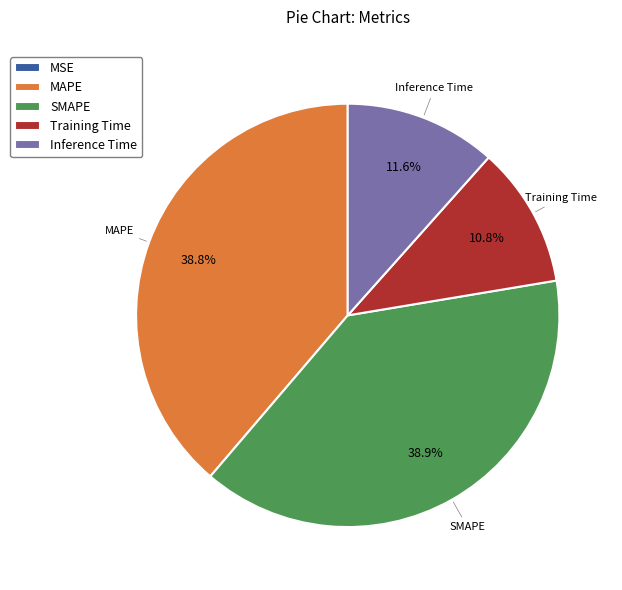

Does SMAPE represent more than half of the total?

No